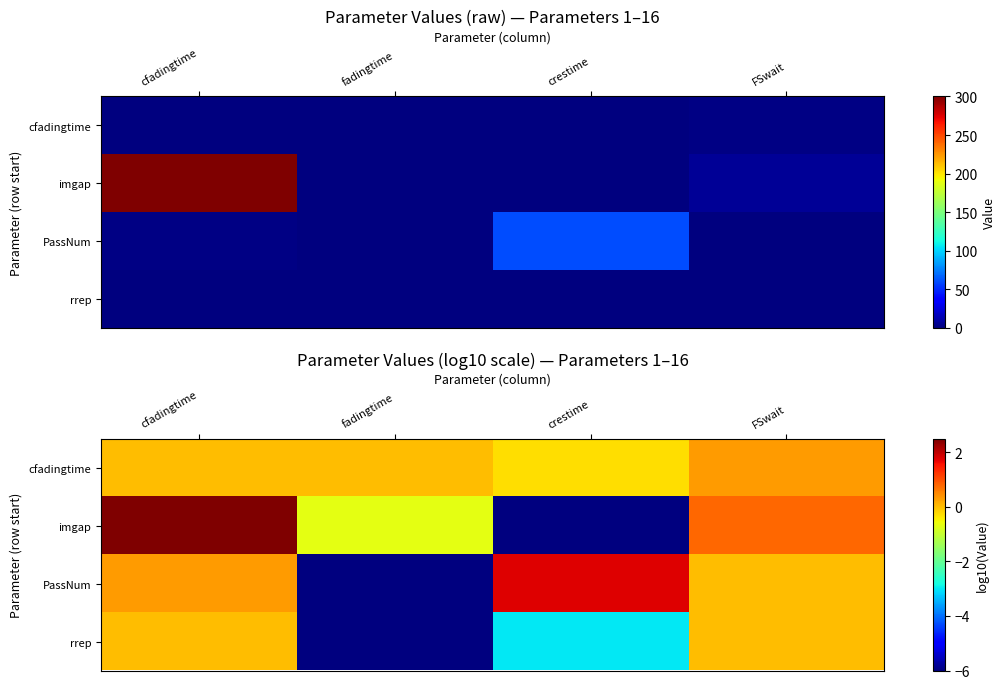

What is the difference between the cfadingtime values at FSwait and crestime?

0.6